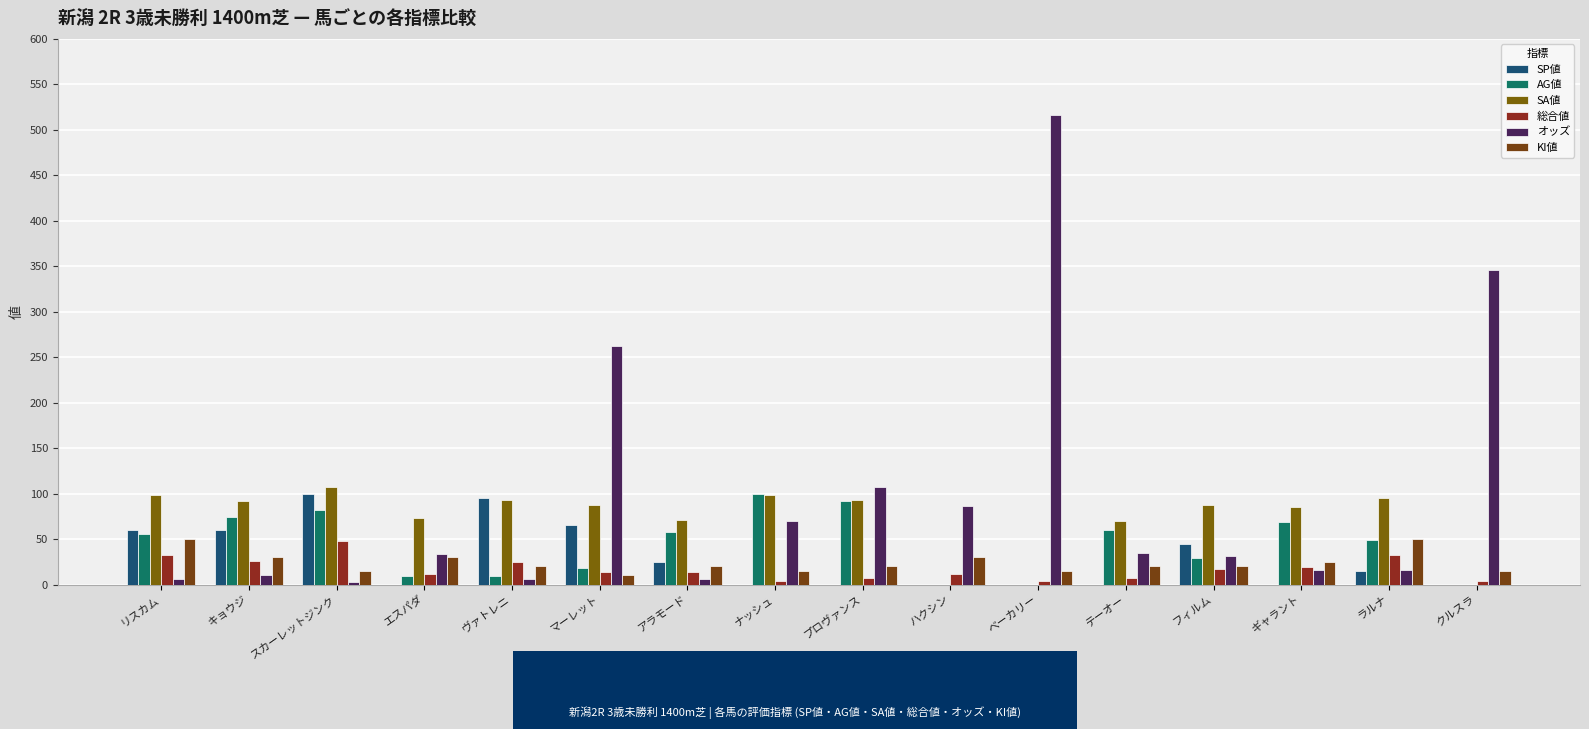

Where does the オッズ series first go above 33?

エスパダ